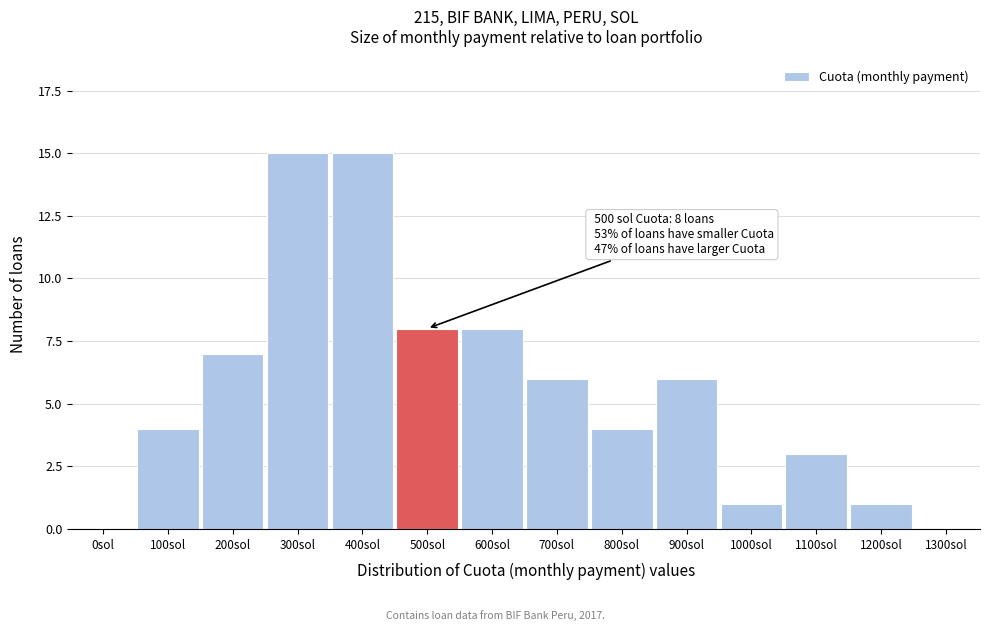

Reading left to right, extract all data points from this chart.

0sol=0	100sol=4	200sol=7	300sol=15	400sol=15	500sol=8	600sol=8	700sol=6	800sol=4	900sol=6	1000sol=1	1100sol=3	1200sol=1	1300sol=0